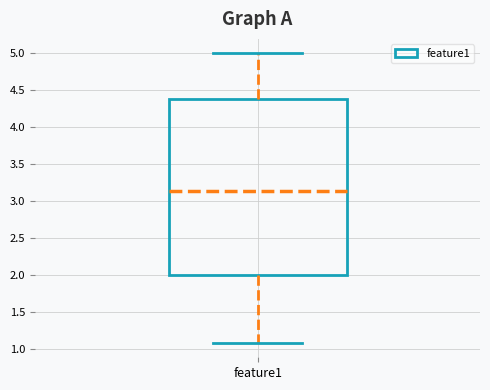

Transcribe this box plot: give where the median line is, the range the box spans, and where the two whiskers end, as read against the y-axis. The values are not printed on the chart, so give them approximately, as read against the axis.

median 3.15, box 2.00 to 4.35, whiskers 1.10 to 5.00